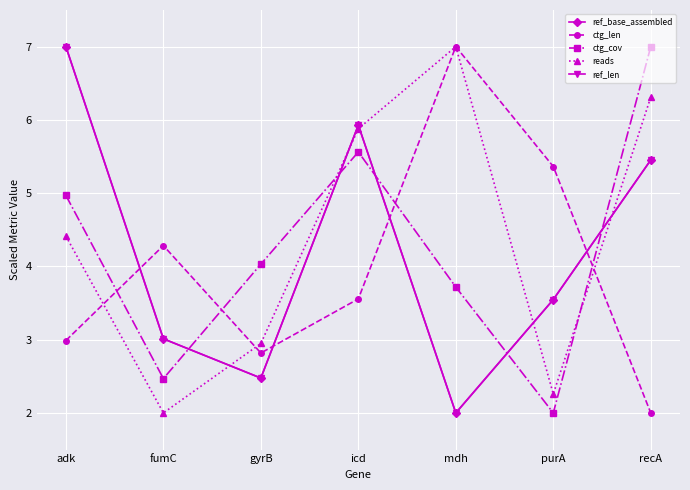

True or false: reads and ctg_cov intersect in this chart.

True